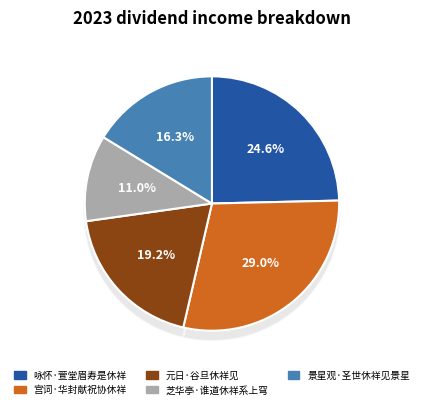

What is the total percentage of 咏怀·萱堂眉寿是休祥 and 宫词·华封献祝协休祥?

53.6%